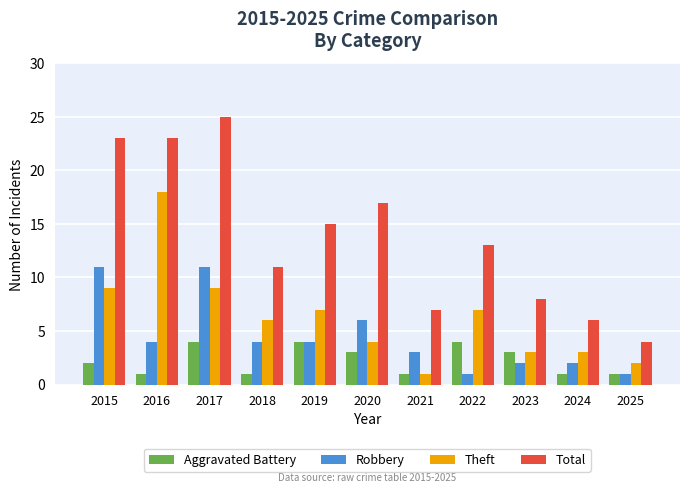

Are the bars grouped side by side (vs. stacked)?

Yes